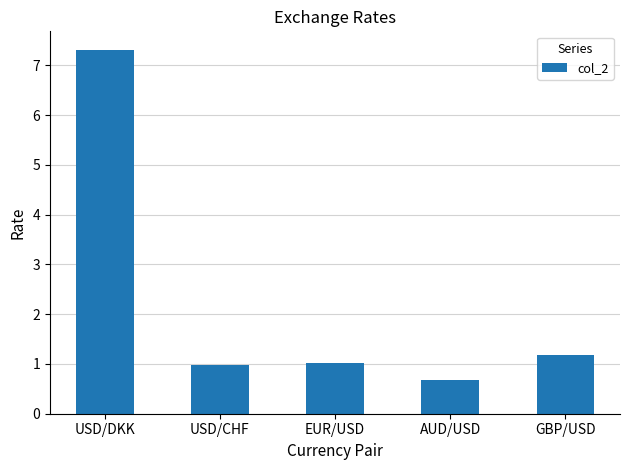

Reading right to left, what are all the values shown in this chart?

GBP/USD=1.2	AUD/USD=0.7	EUR/USD=1.0	USD/CHF=1.0	USD/DKK=7.3